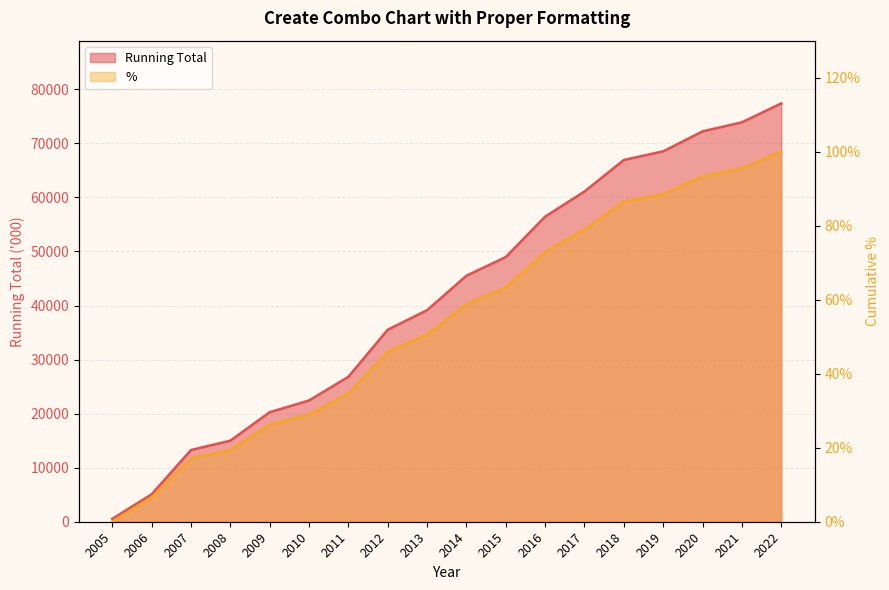

Which has a higher value, 2013 or 2010?

2013